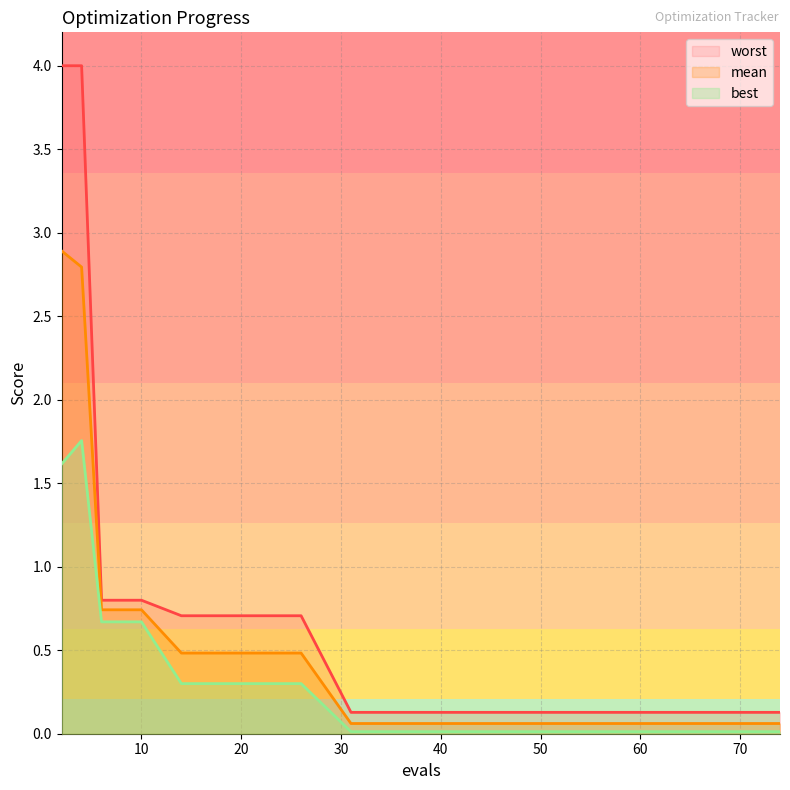

List the series in order of their peak value, lowest first.

best, mean, worst